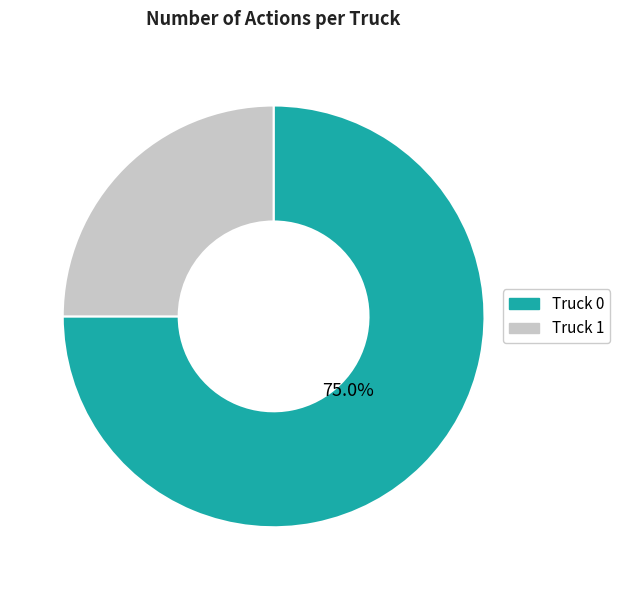

To the nearest percent, what is the difference between the largest and smallest slice percentages?

50%